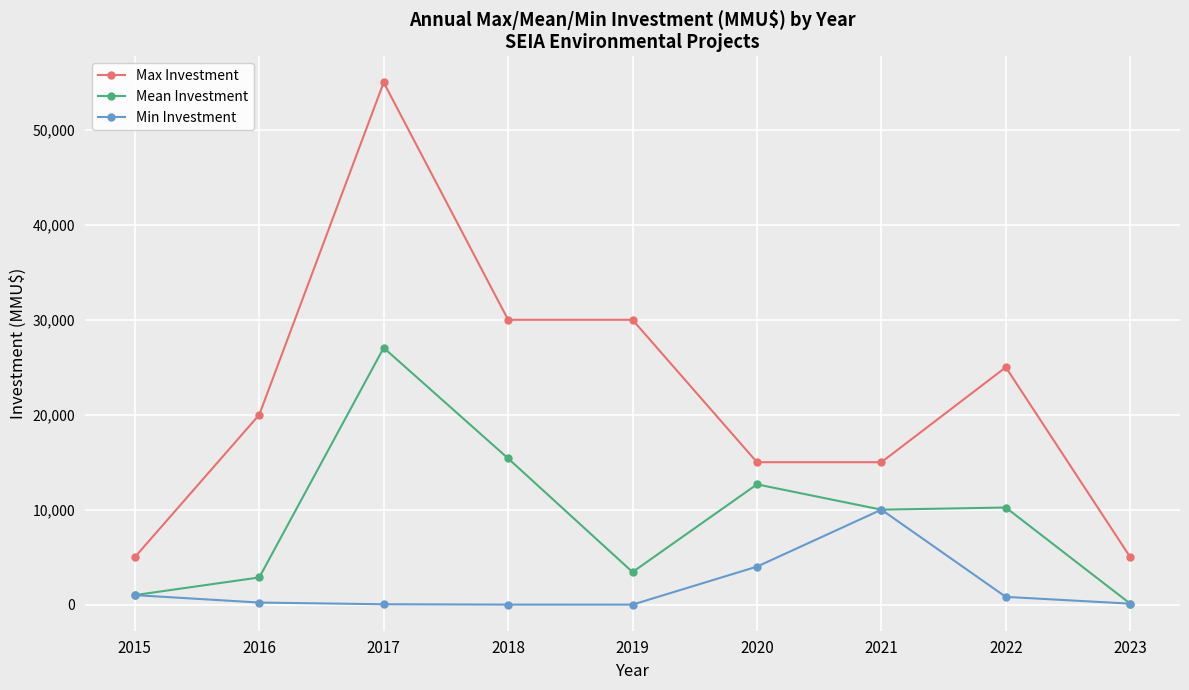

True or false: Min Investment and Max Investment intersect in this chart.

False